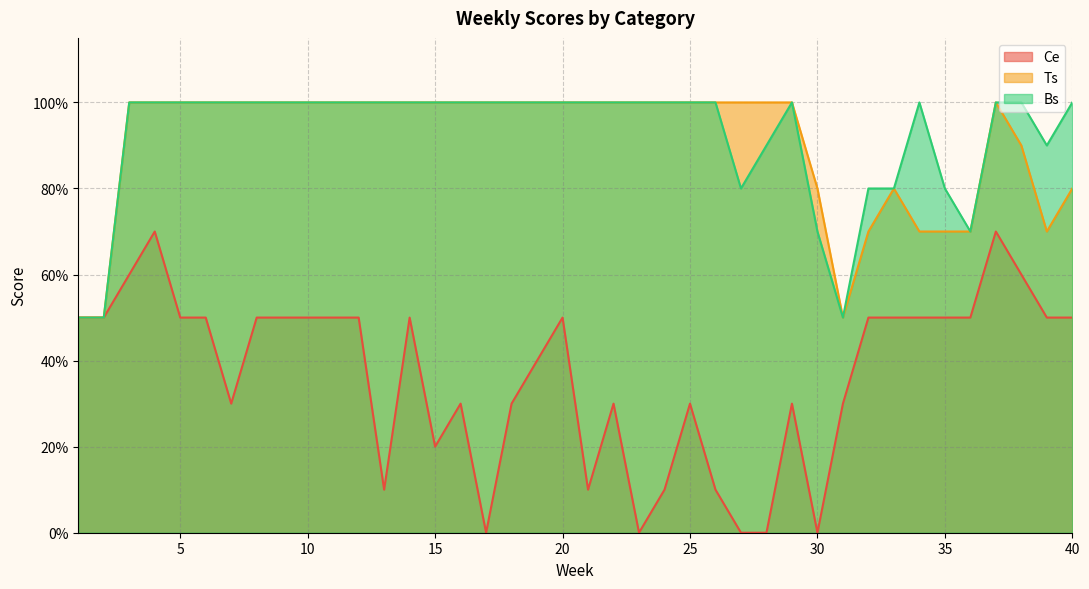

At which category is the sum across all series the highest?

4